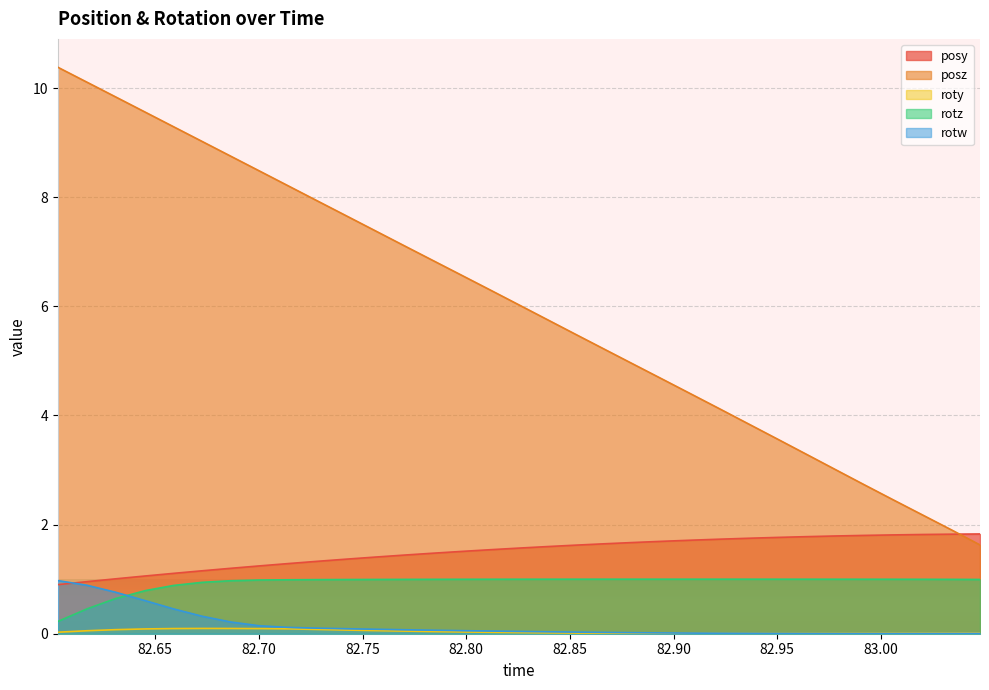

At which label does rotz reach its peak?

82.89503